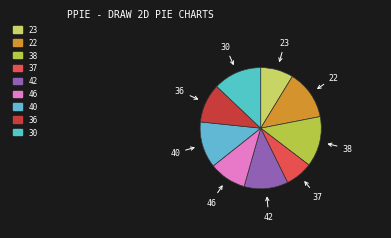

Combined, do 22 and 30 account for over 50%?

No